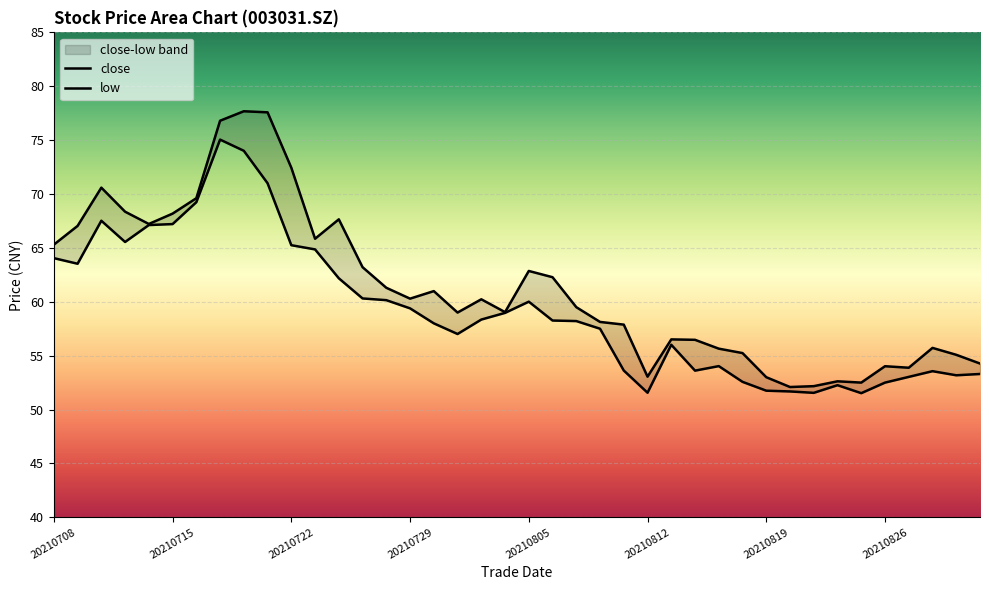

What is the difference between the low values at 20210816 and 20210818?

1.0